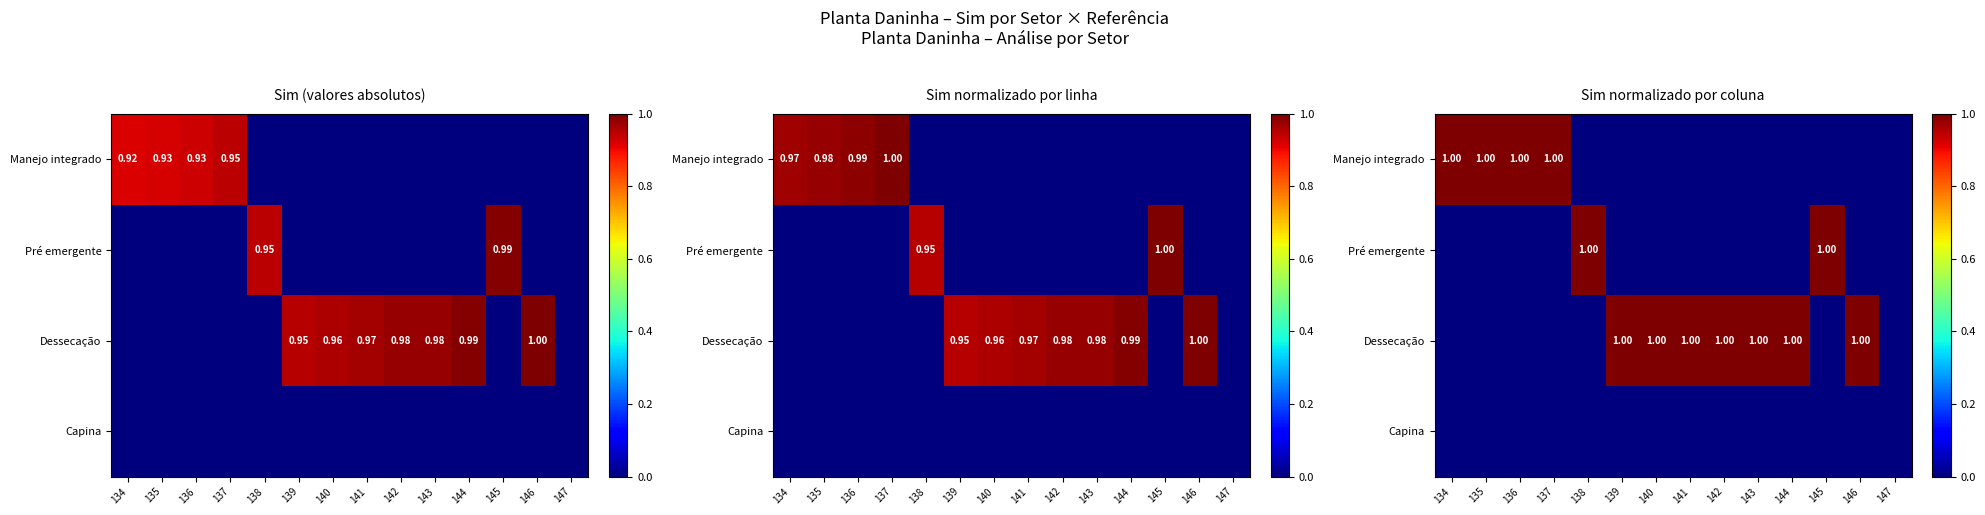

Which has a higher value, 146 or 135?

135